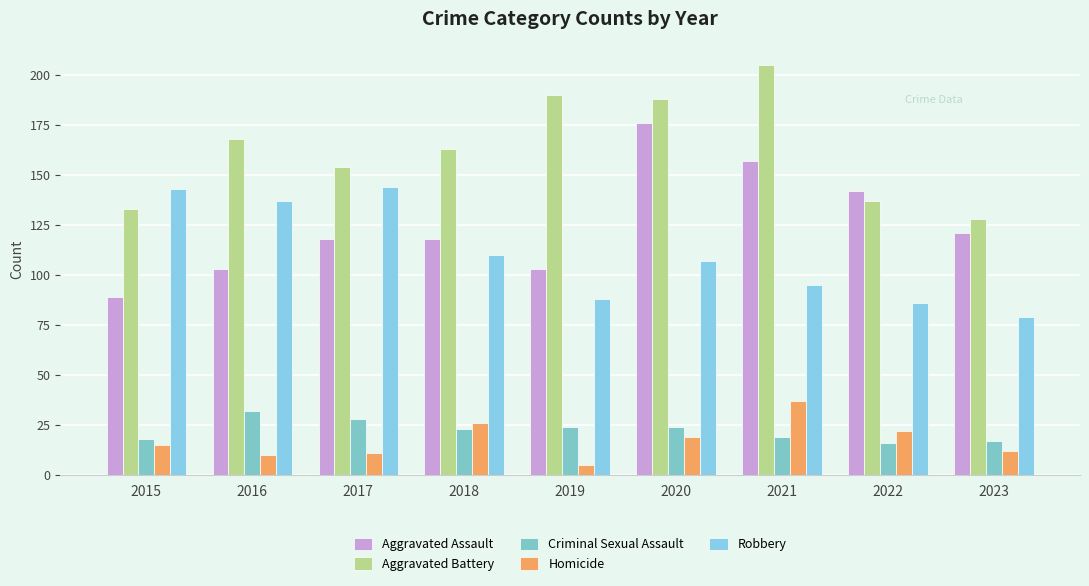

Between 2015 and 2022, which series saw the biggest shift?

Robbery